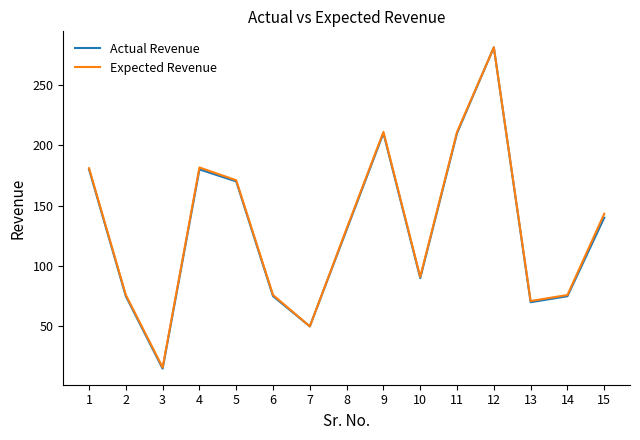

True or false: Expected Revenue has a value of 76.0 at 2.

True